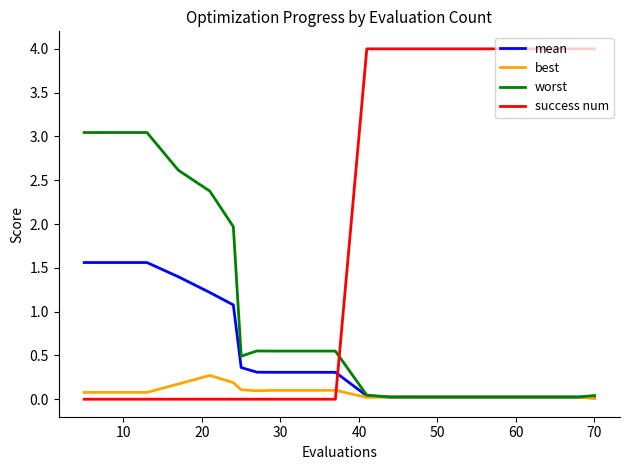

List the series in order of their overall mean, lowest first.

best, mean, worst, success num